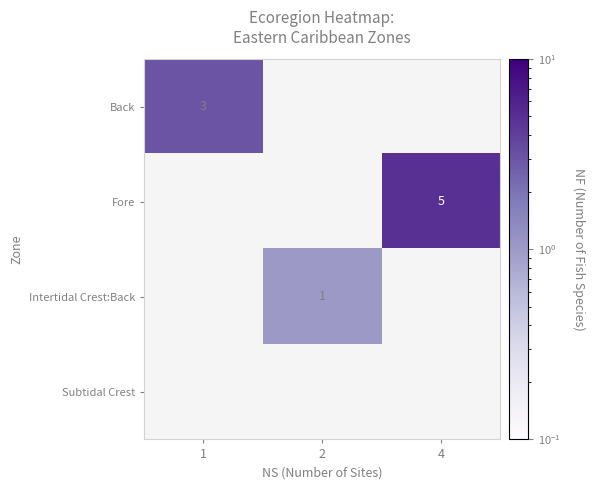

Which label corresponds to the smallest value in the chart?

2